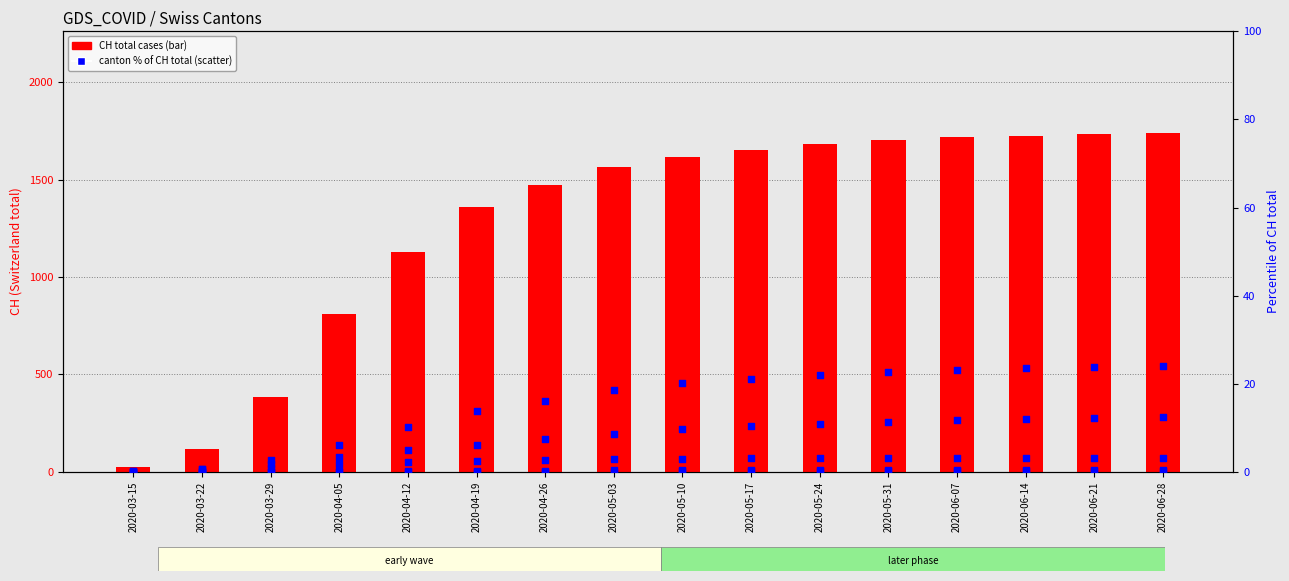

Which series contains the lowest Y value?

GR